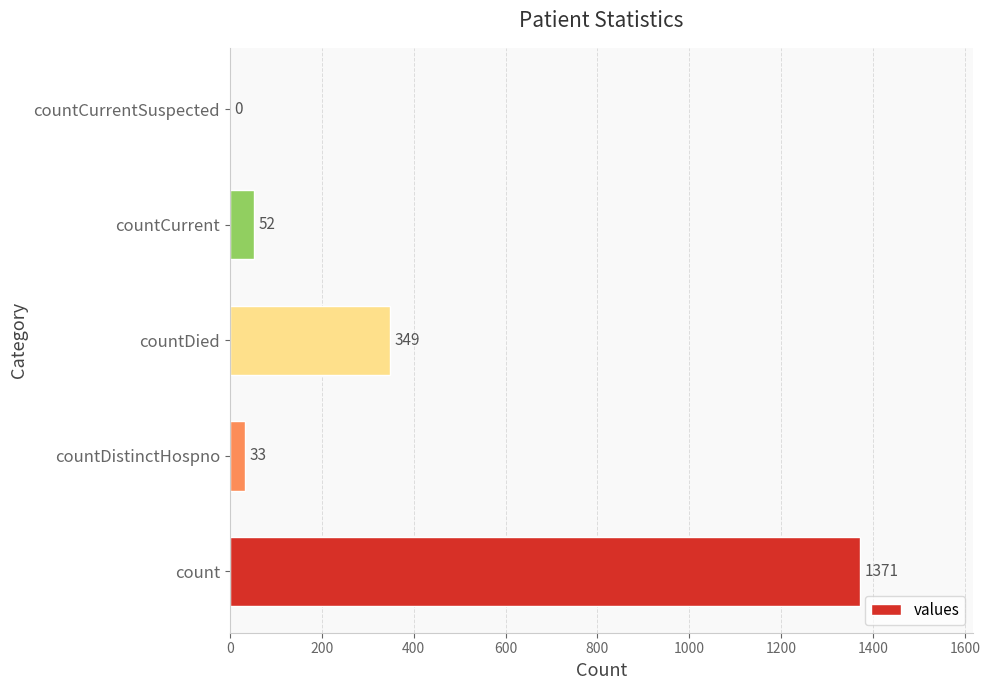

Are the bars horizontal?

Yes